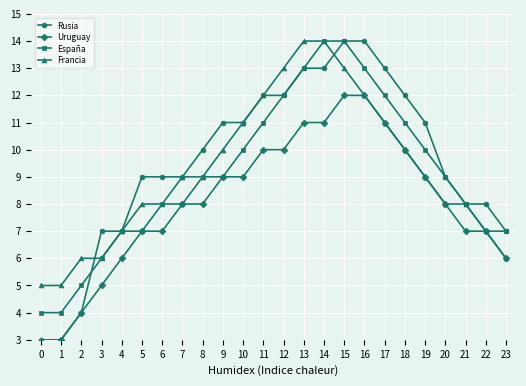

How many values in the Uruguay series exceed 8?

11